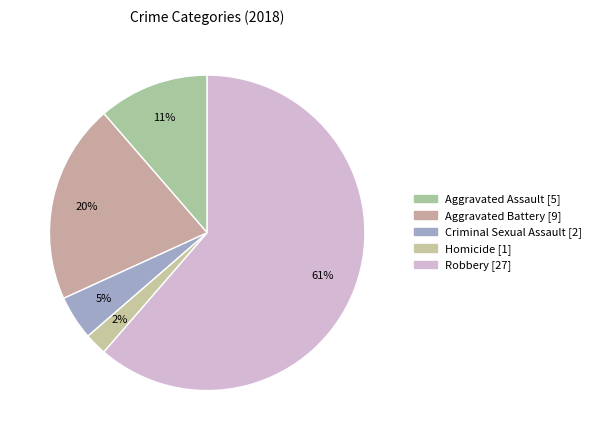

Approximately how many times larger is the value at Criminal Sexual Assault compared to Aggravated Assault?

0.4